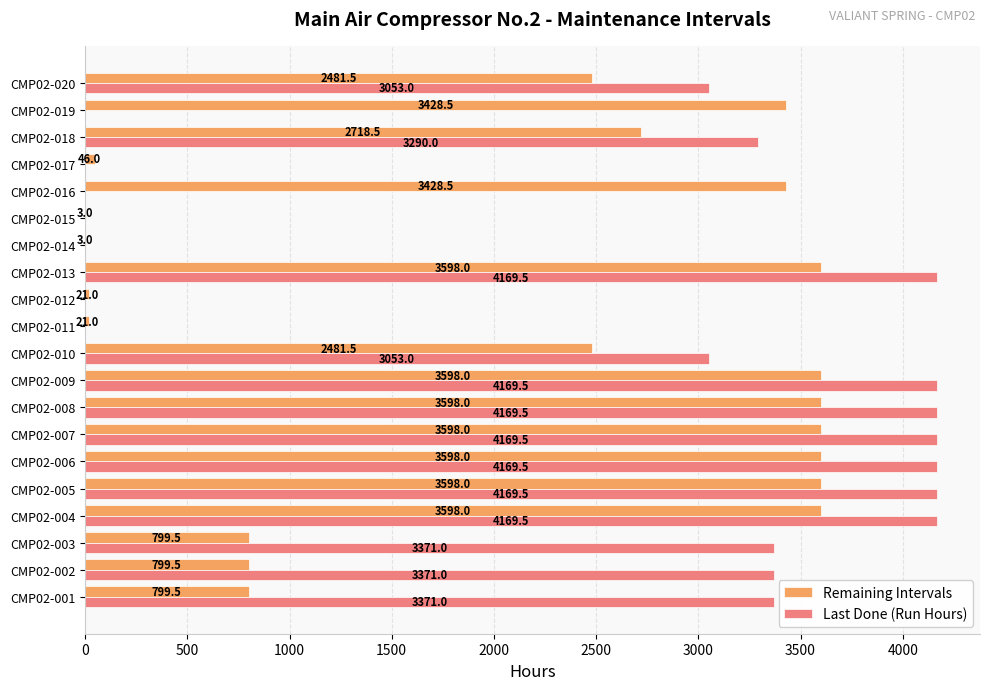

What is the greatest value displayed?

4169.5